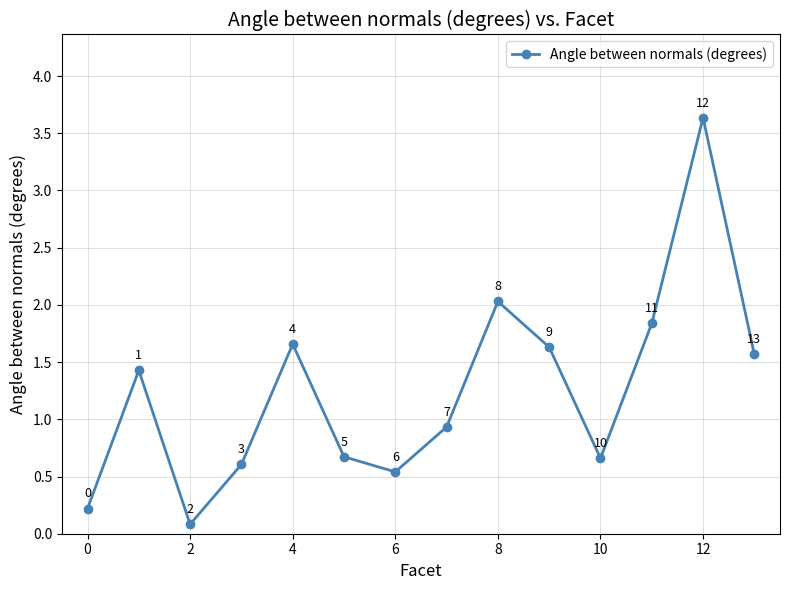

How many interior local peaks (higher than both neighbors) does the data have?

4